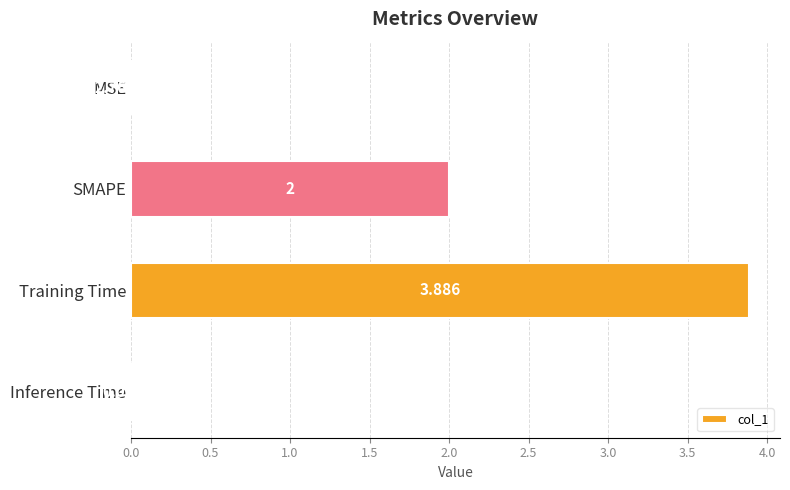

Where is the data nearest to the value 1?

Inference Time